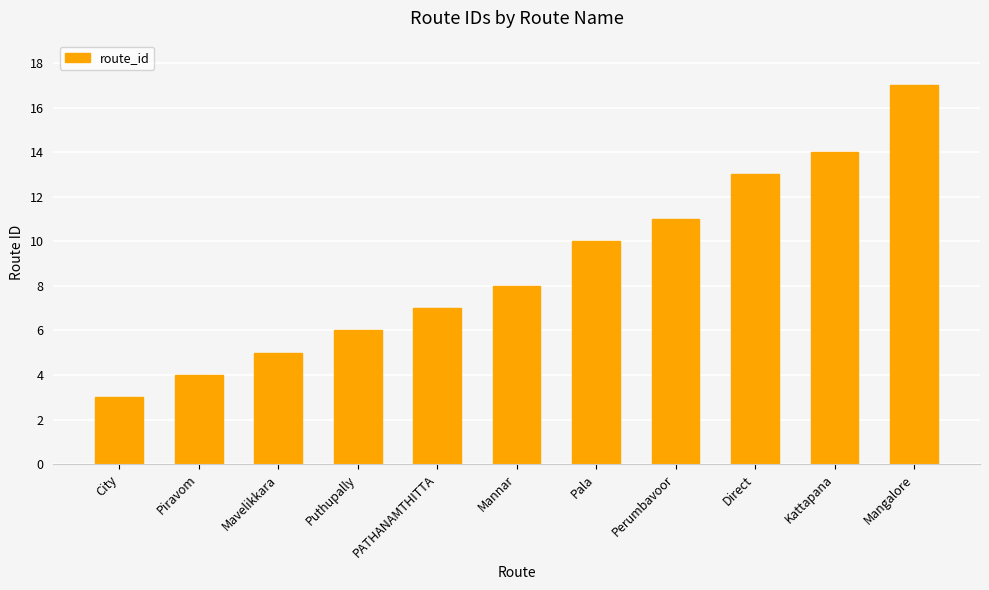

Does the chart contain stacked bars?

No